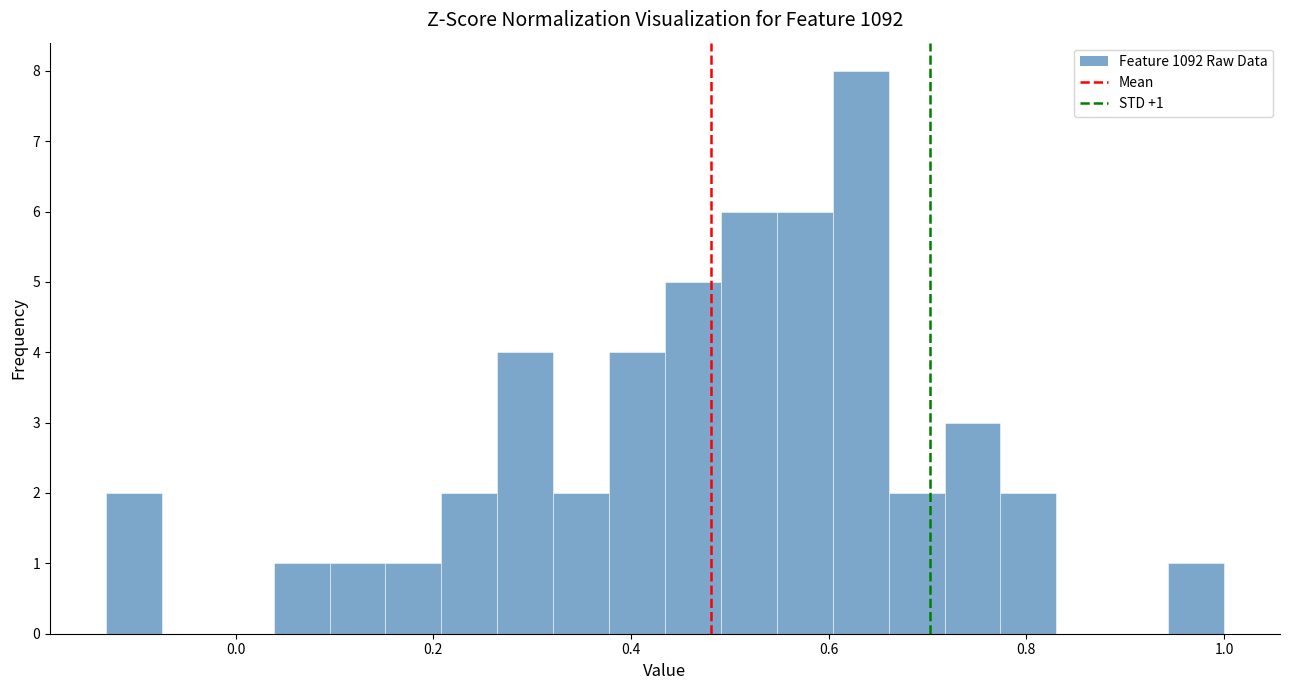

Around what value on the x-axis is the tallest bar? Give the approximate position of its centre, as read against the axis.

0.64